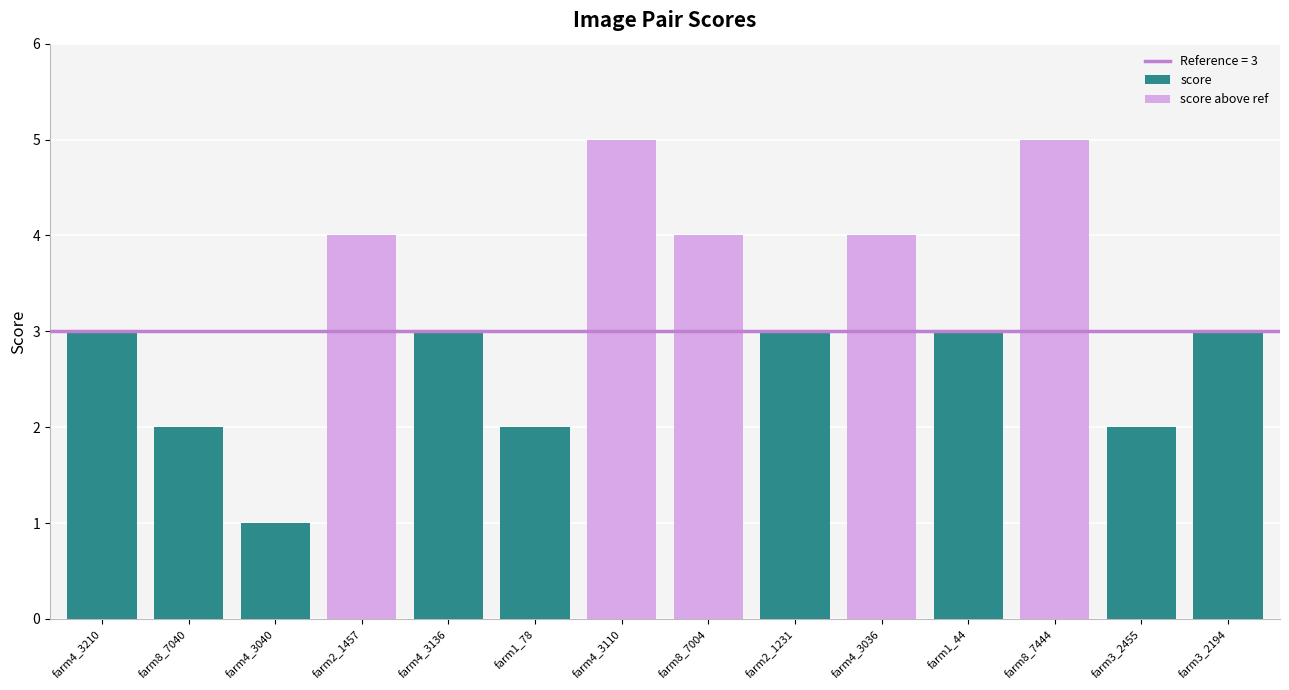

Reading left to right, what are all the values shown in this chart?

score: farm4_3210=3	farm8_7040=2	farm4_3040=1	farm2_1457=4	farm4_3136=3	farm1_78=2	farm4_3110=5	farm8_7004=4	farm2_1231=3	farm4_3036=4	farm1_44=3	farm8_7444=5	farm3_2455=2	farm3_2194=3
score above ref: farm4_3210=0	farm8_7040=0	farm4_3040=0	farm2_1457=4	farm4_3136=0	farm1_78=0	farm4_3110=5	farm8_7004=4	farm2_1231=0	farm4_3036=4	farm1_44=0	farm8_7444=5	farm3_2455=0	farm3_2194=0